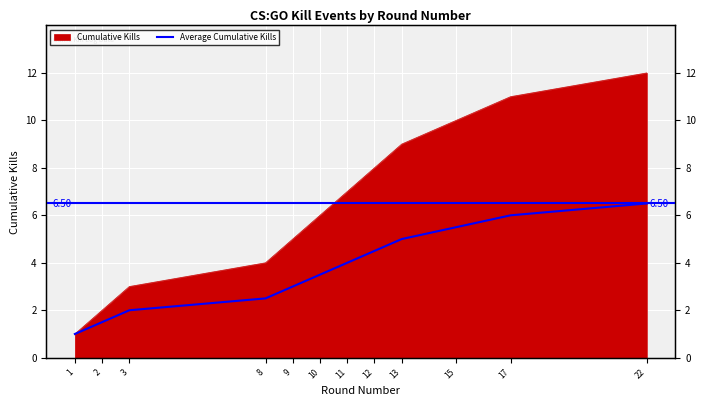

Reading right to left, what are all the values shown in this chart?

22=6.5	17=6.0	15=5.5	13=5.0	12=4.5	11=4.0	10=3.5	9=3.0	8=2.5	3=2.0	2=1.5	1=1.0